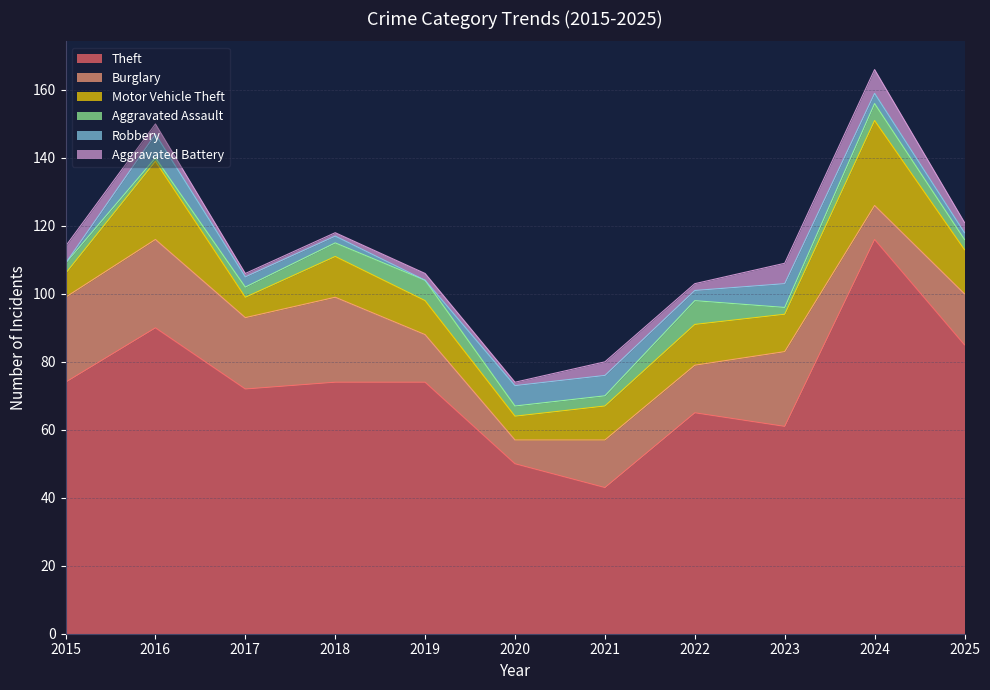

Reading left to right, what are all the values shown in this chart?

Theft: 74	90	72	74	74	50	43	65	61	116	85
Burglary: 25	26	21	25	14	7	14	14	22	10	15
Motor Vehicle Theft: 7	23	6	12	10	7	10	12	11	25	13
Aggravated Assault: 3	1	3	4	6	3	3	7	2	5	3
Robbery: 0	7	3	2	0	6	6	3	7	3	2
Aggravated Battery: 5	3	1	1	2	1	4	2	6	7	3